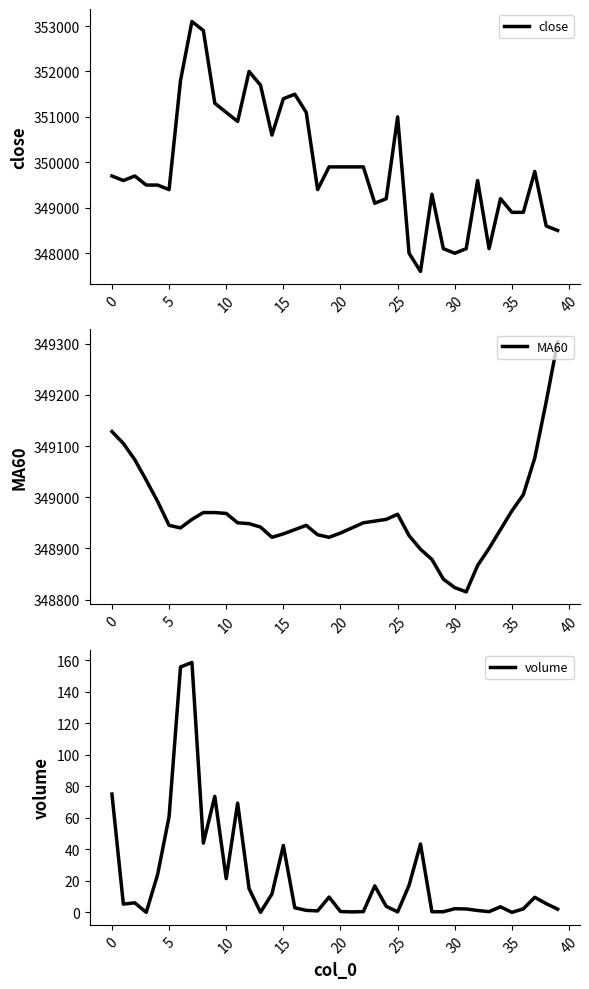

Is the value of MA60 at 20 greater than the value of volume at 37?

Yes